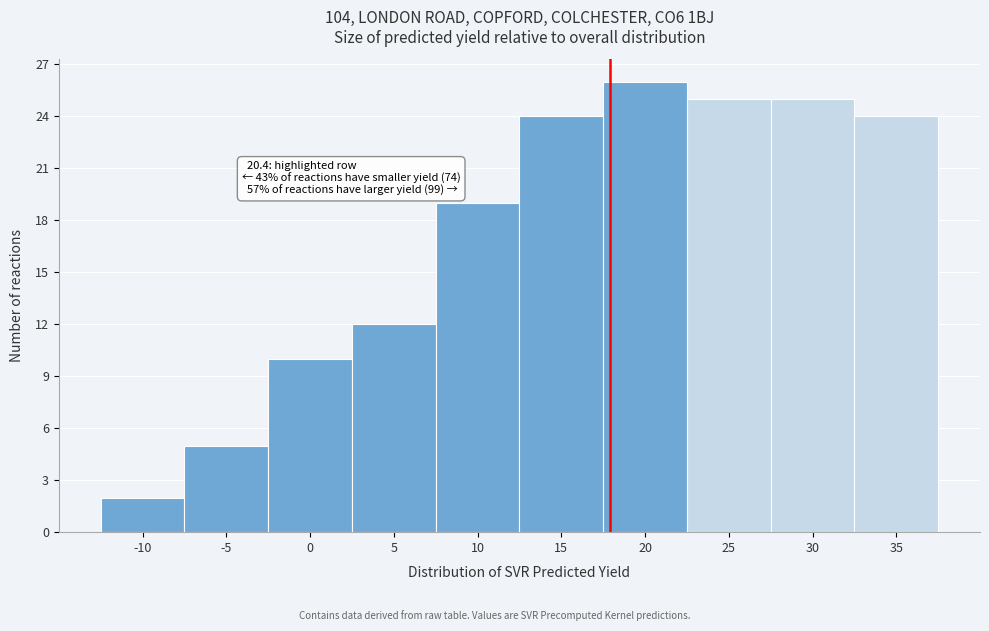

Reading right to left, what are all the values shown in this chart?

24	25	25	26	24	19	12	10	5	2